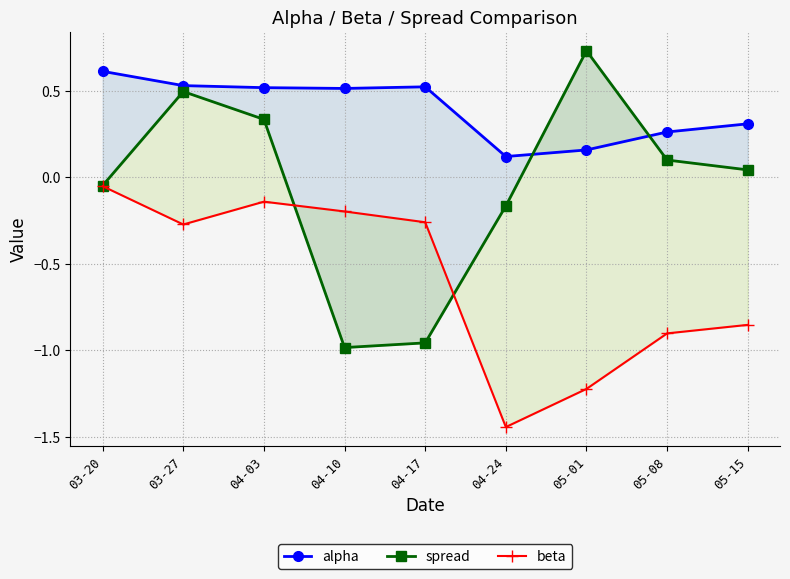

List the labels in order of alpha value, largest first.

03-20, 03-27, 04-17, 04-03, 04-10, 05-15, 05-08, 05-01, 04-24